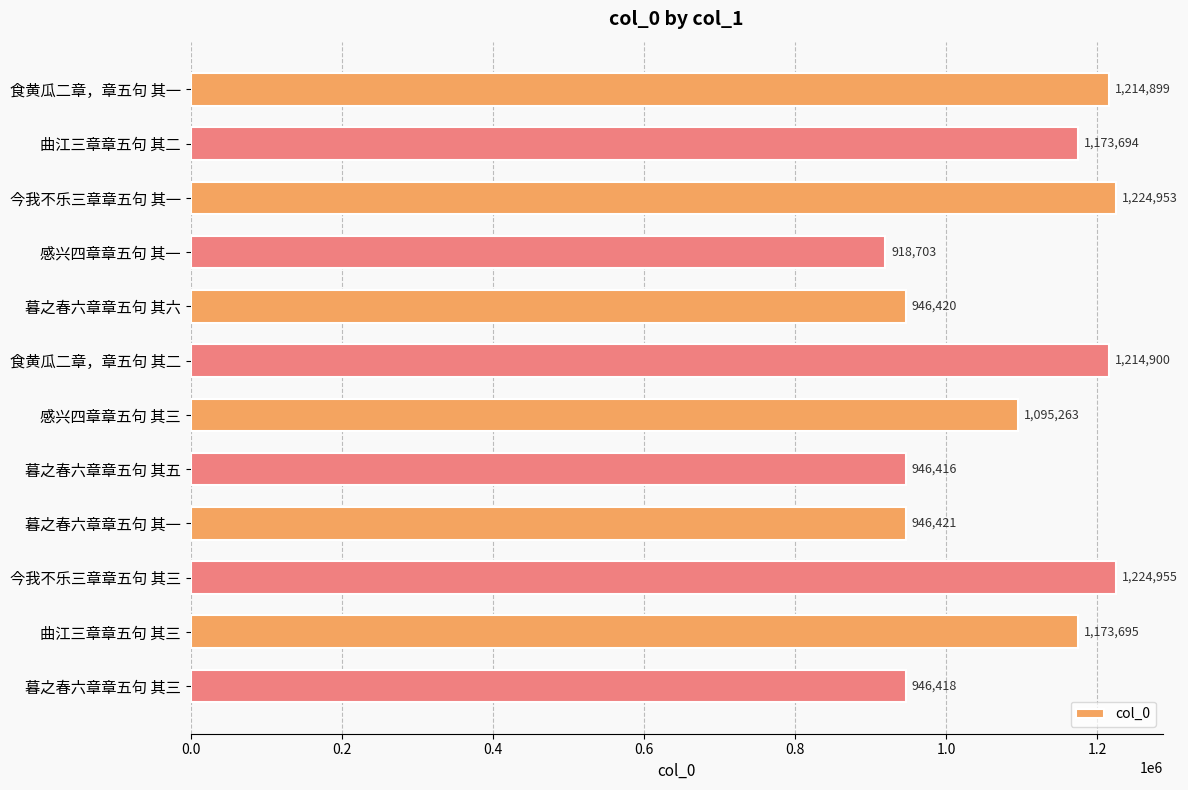

What is the greatest value displayed?

1224955